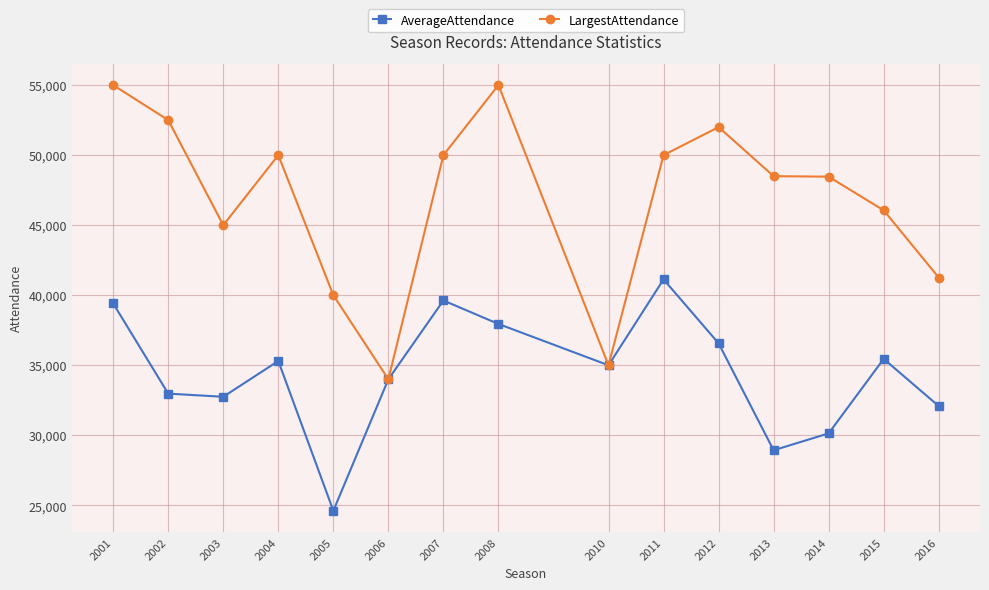

Which series has the widest spread of values?

LargestAttendance